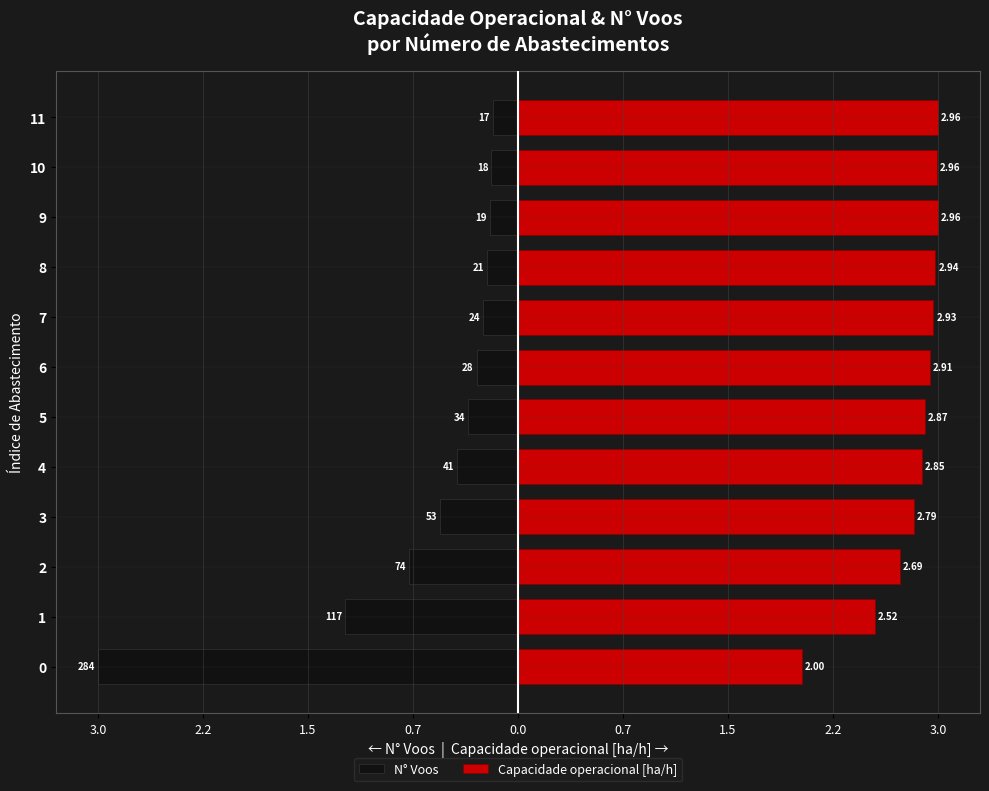

Which series has the largest range (max minus min)?

N° Voos